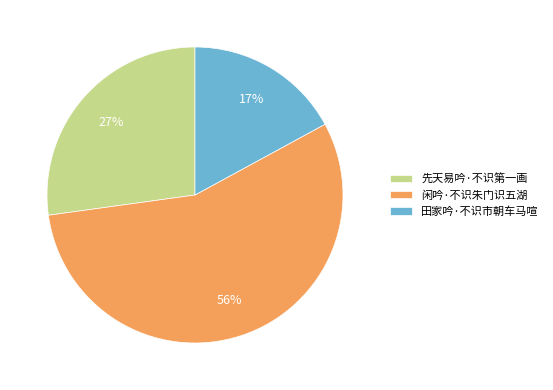

Rank the categories by value from highest to lowest.

闲吟·不识朱门识五湖, 先天易吟·不识第一画, 田家吟·不识市朝车马喧